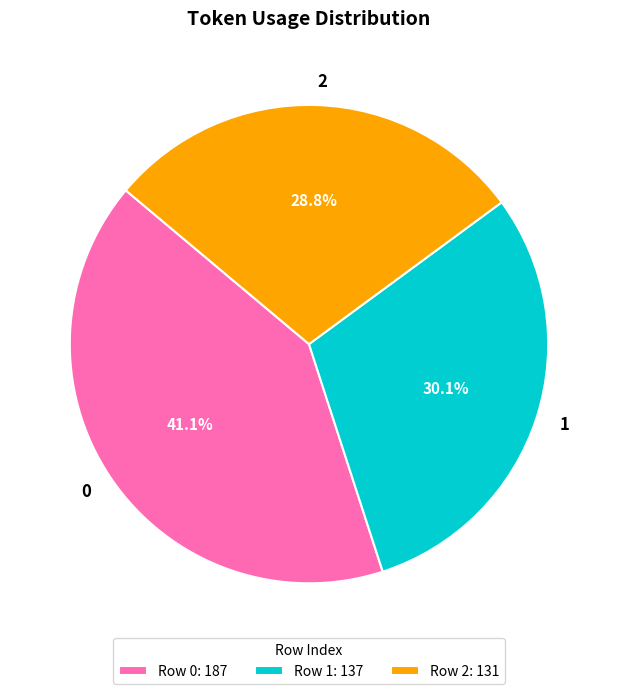

To the nearest percent, what is the difference between the 2 and 0 slice percentages?

12%